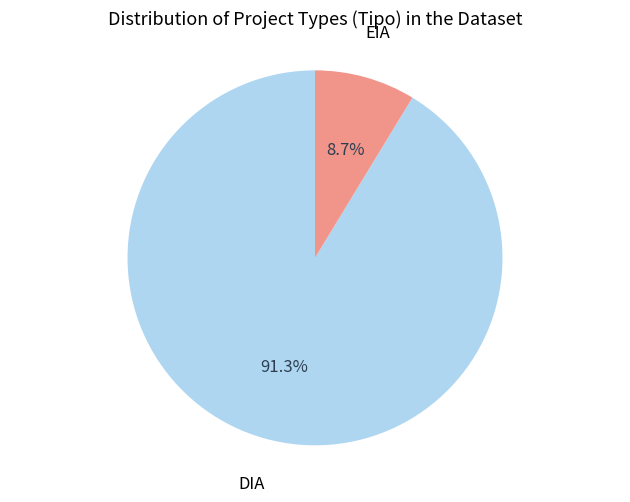

What is the largest slice in the pie chart?

DIA